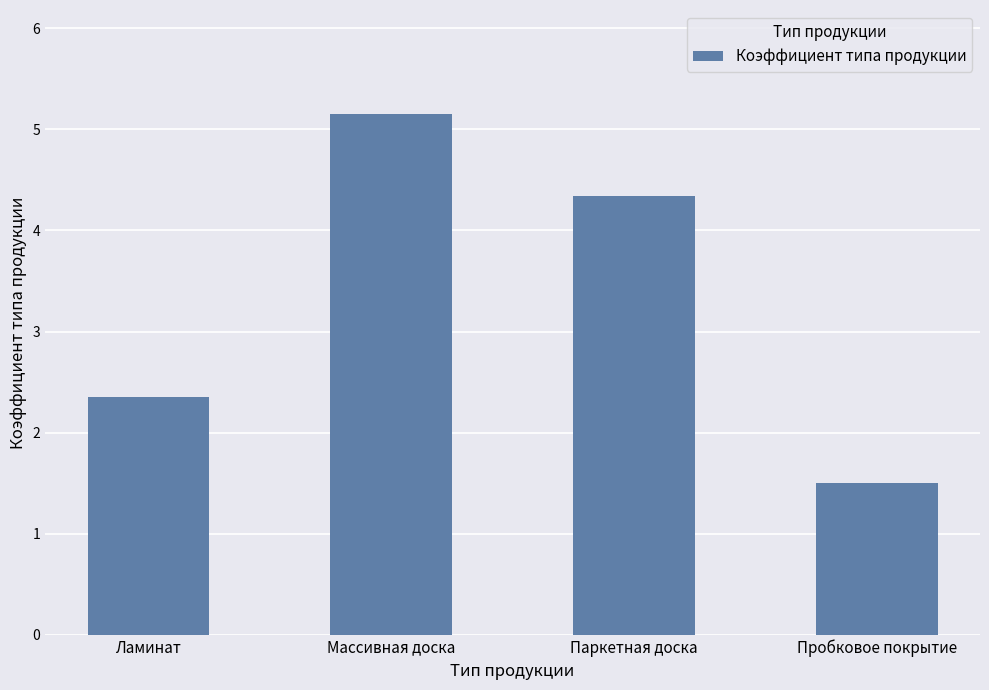

Read the value at Массивная доска.

5.2